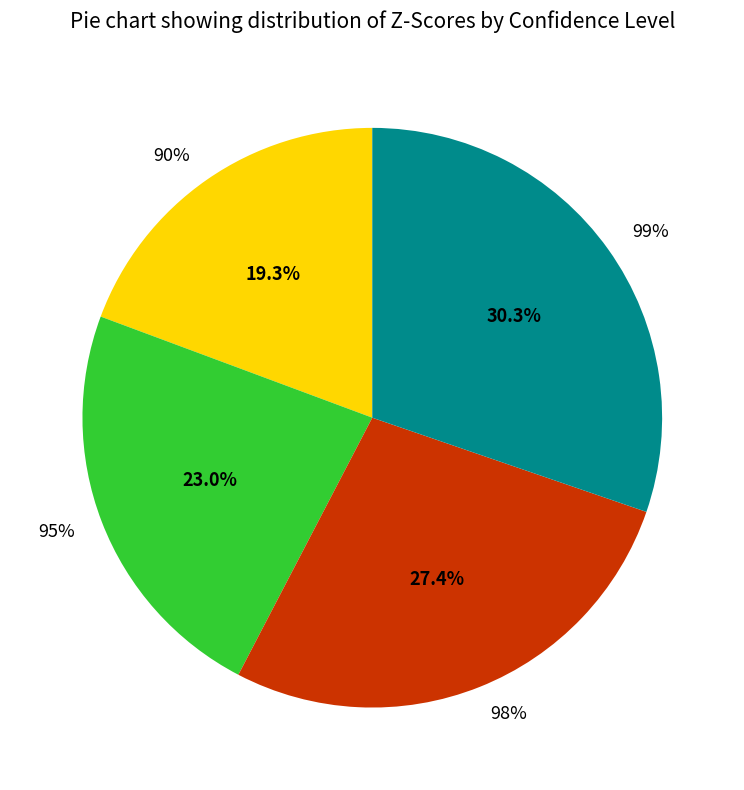

How many segments does this pie chart have?

4